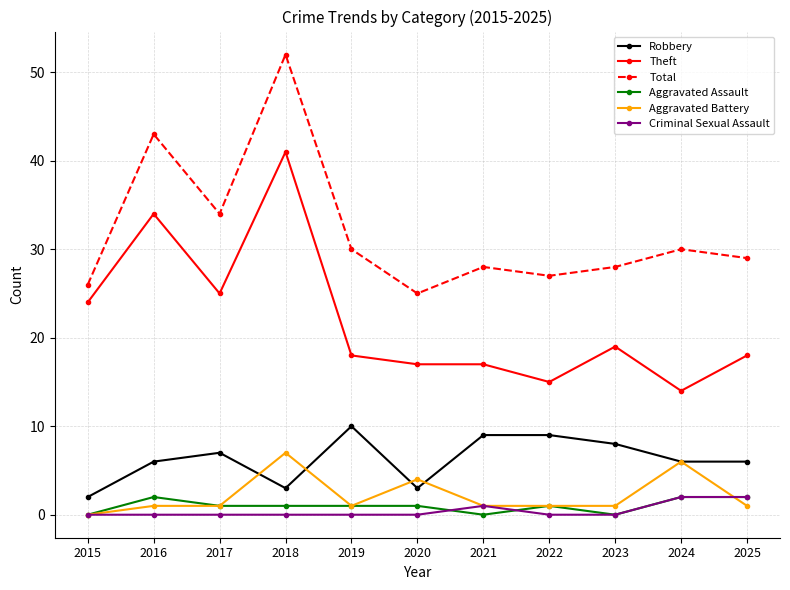

Reading left to right, what are all the values shown in this chart?

Robbery: 2015=2	2016=6	2017=7	2018=3	2019=10	2020=3	2021=9	2022=9	2023=8	2024=6	2025=6
Theft: 2015=24	2016=34	2017=25	2018=41	2019=18	2020=17	2021=17	2022=15	2023=19	2024=14	2025=18
Total: 2015=26	2016=43	2017=34	2018=52	2019=30	2020=25	2021=28	2022=27	2023=28	2024=30	2025=29
Aggravated Assault: 2015=0	2016=2	2017=1	2018=1	2019=1	2020=1	2021=0	2022=1	2023=0	2024=2	2025=2
Aggravated Battery: 2015=0	2016=1	2017=1	2018=7	2019=1	2020=4	2021=1	2022=1	2023=1	2024=6	2025=1
Criminal Sexual Assault: 2015=0	2016=0	2017=0	2018=0	2019=0	2020=0	2021=1	2022=0	2023=0	2024=2	2025=2